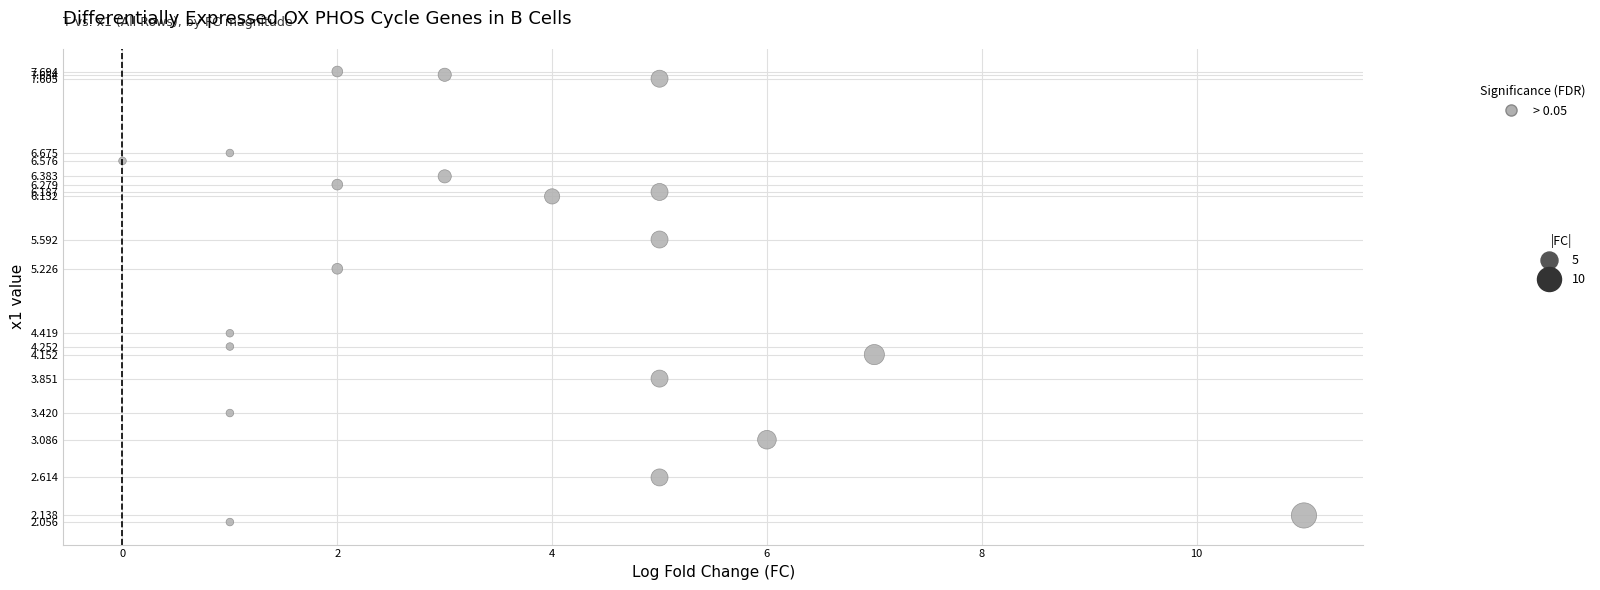

What is the range of Y values (max minus min)?

5.6